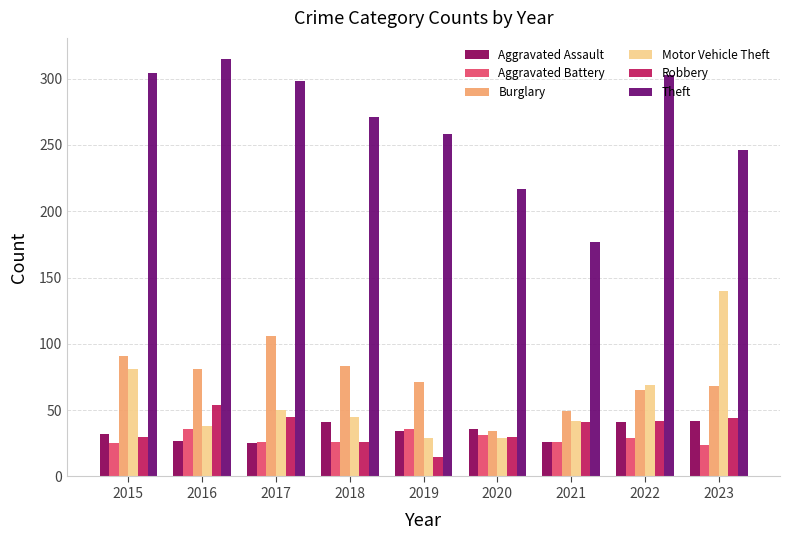

Rank the series by their maximum value, from highest to lowest.

Theft, Motor Vehicle Theft, Burglary, Robbery, Aggravated Assault, Aggravated Battery